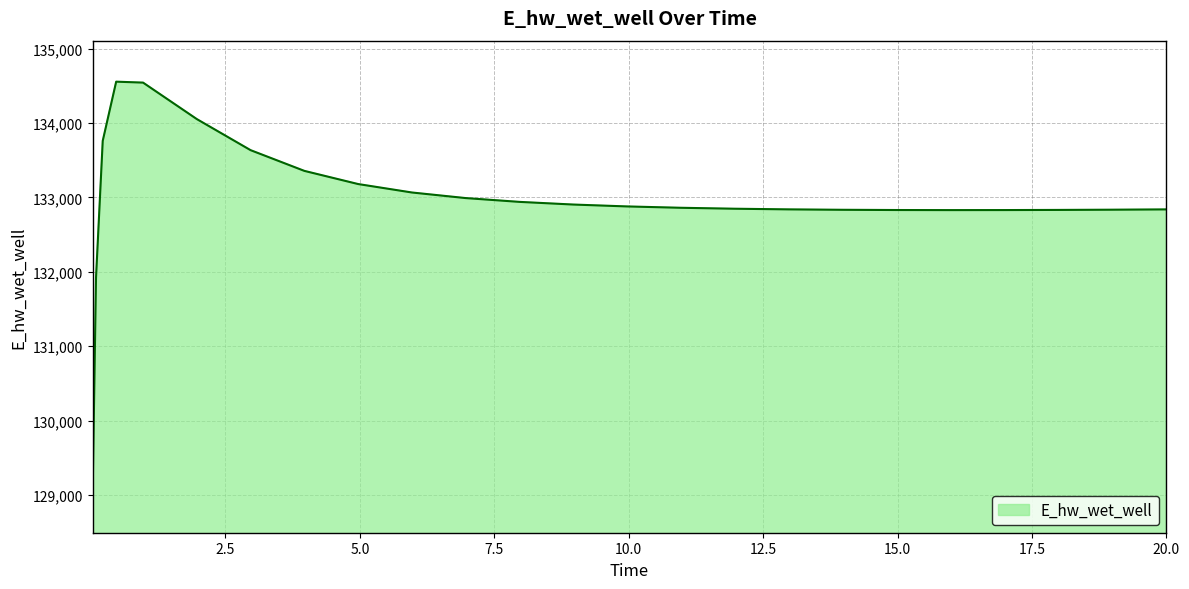

How many lines are shown in the chart?

1